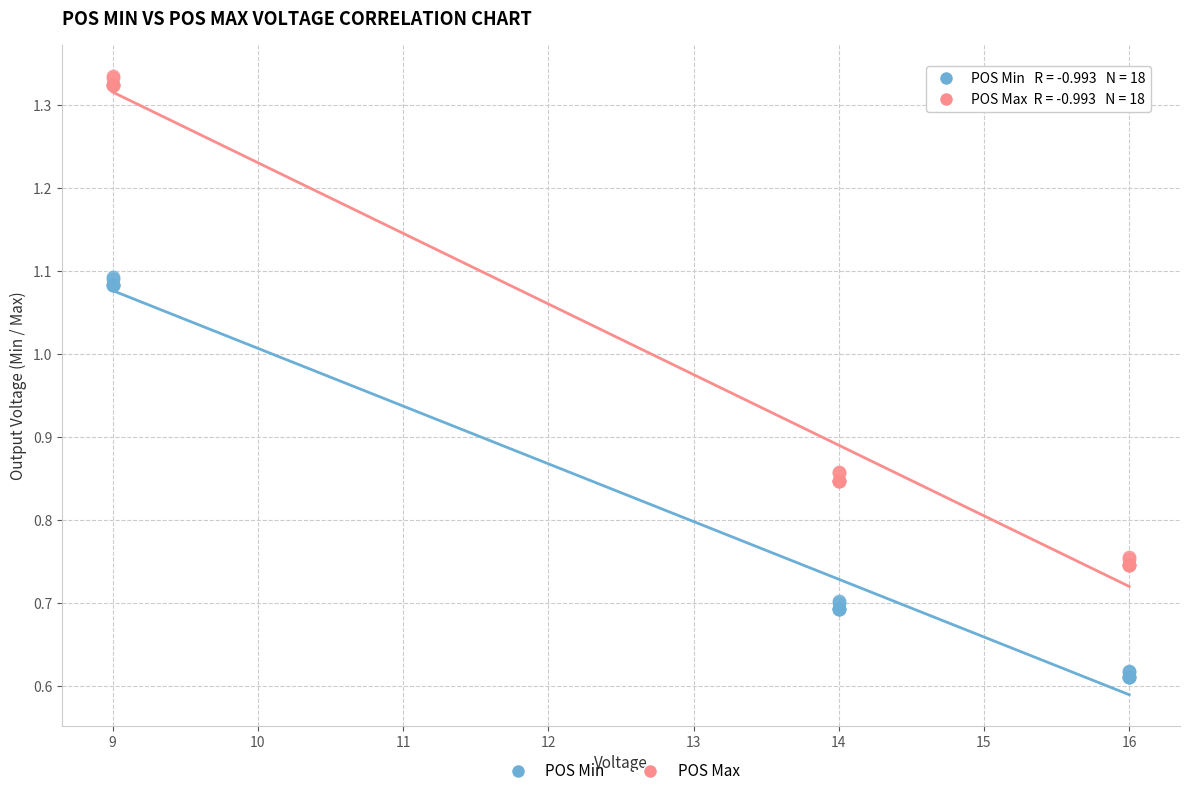

Which series contains the lowest Y value?

POS Min